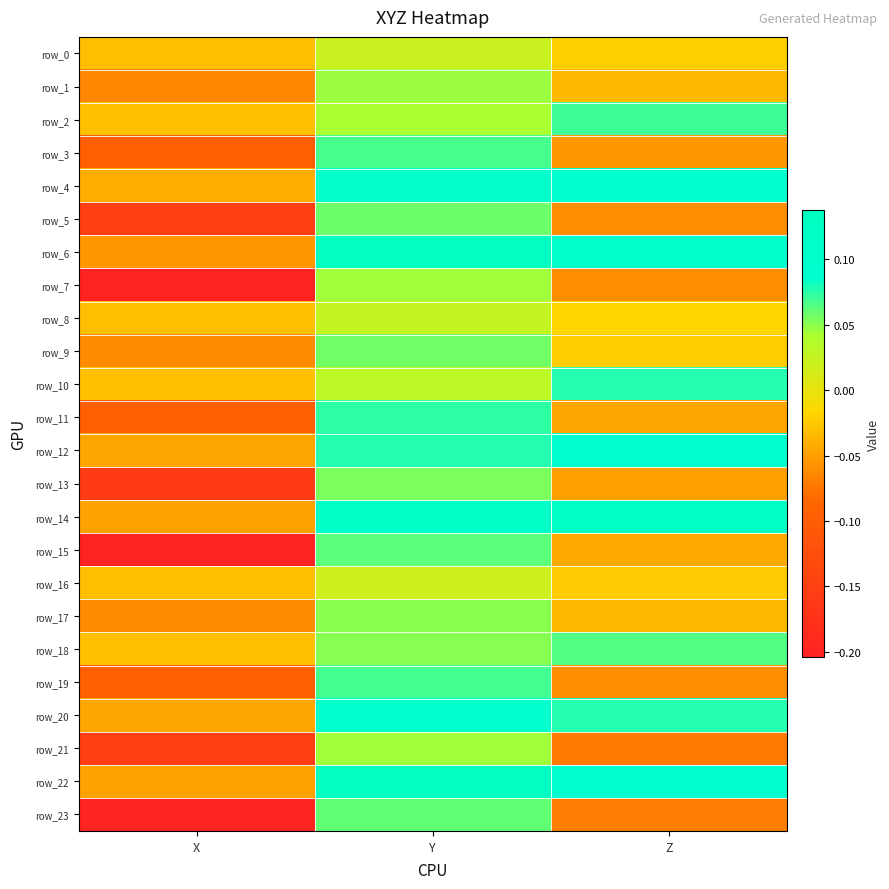

True or false: row_4 has a value of 0.1 at Y.

True